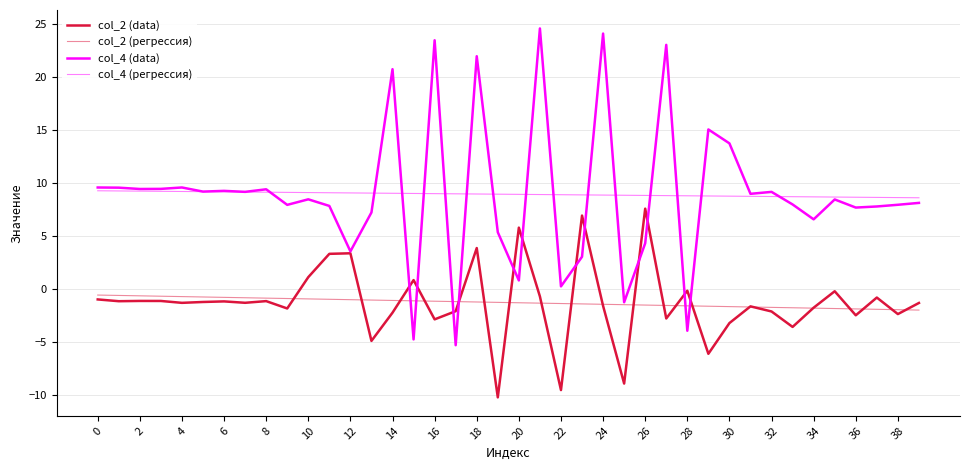

What is the sum of all col_4 (регрессия) values?

357.9